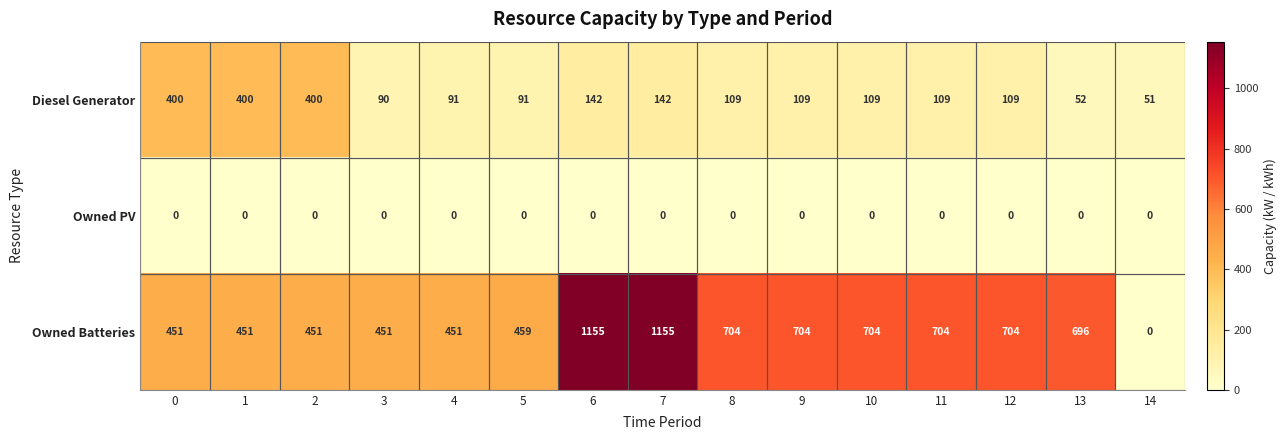

What is the difference between the highest and lowest values at 4?

451